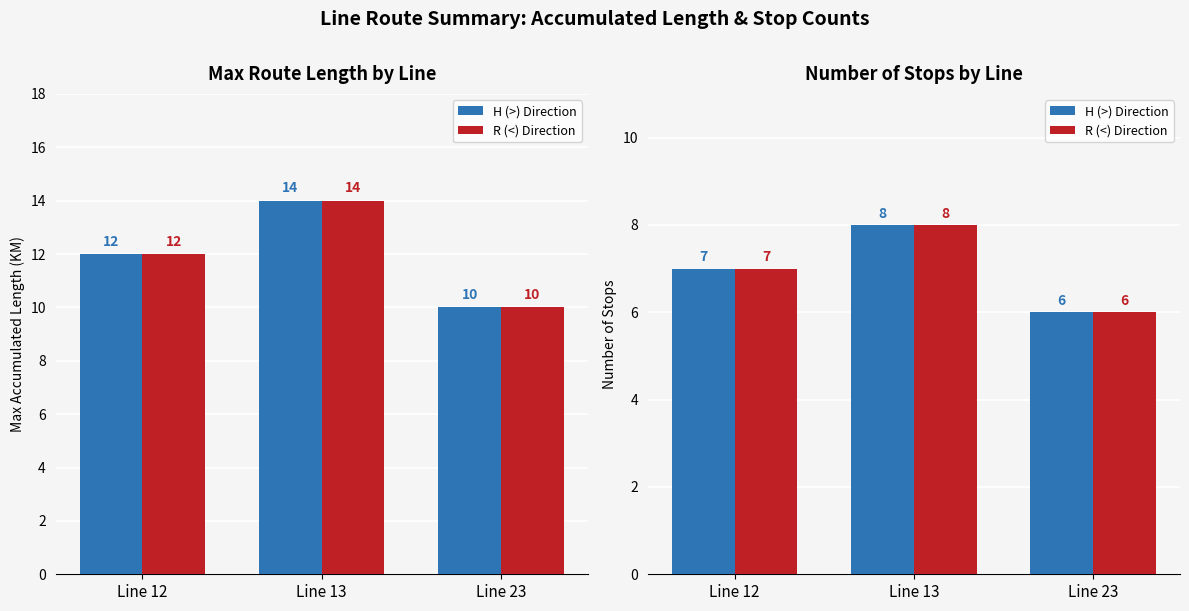

Where is R (<) Direction nearest to the value 7?

Line 12